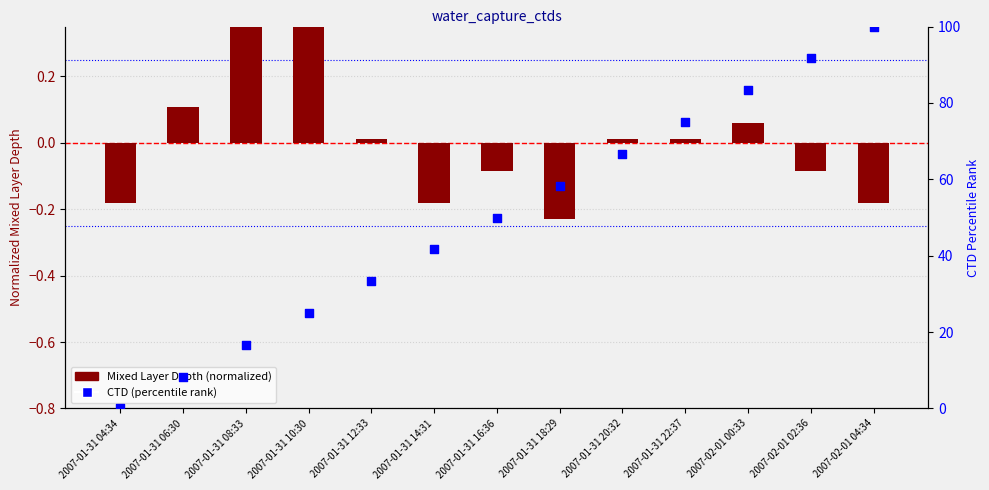

Is the value of Mixed Layer Depth (normalized) at 2007-01-31 04:34 greater than the value of CTD (percentile rank) at 2007-01-31 14:31?

No